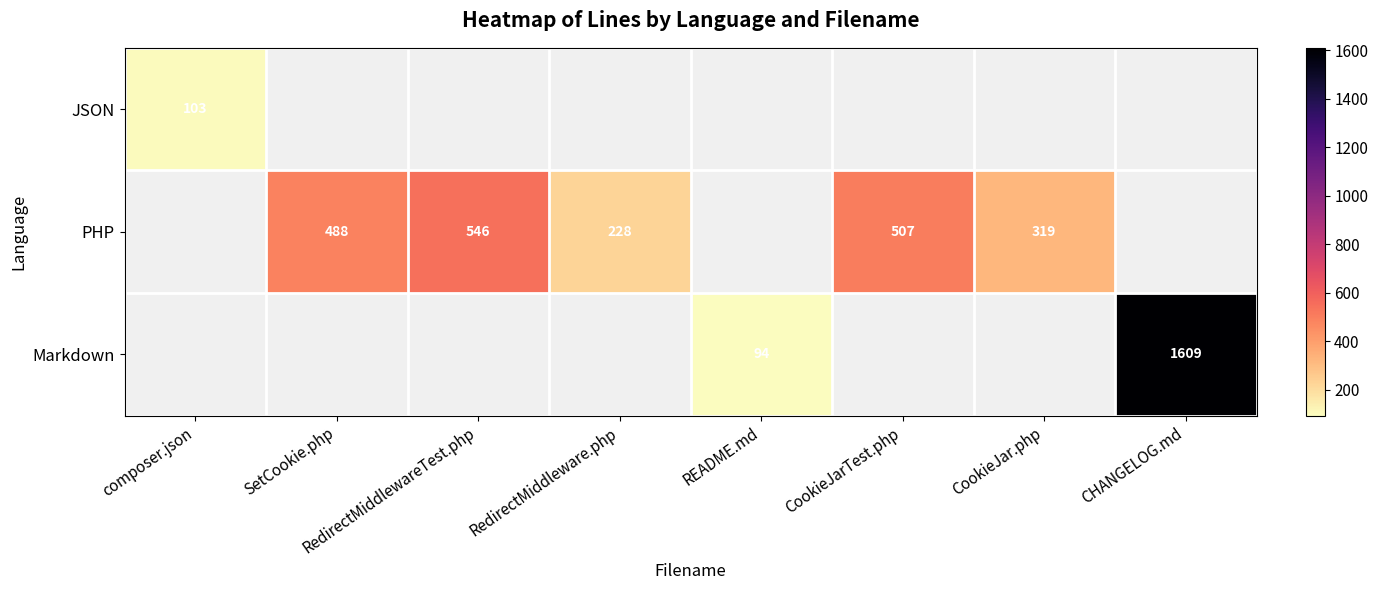

The Markdown series shows 1609 at CHANGELOG.md. True or false?

True